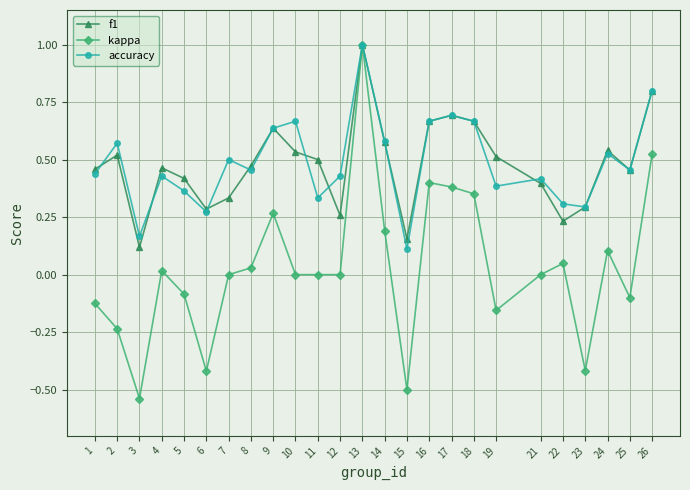

Rank the series at 19 from highest to lowest value.

f1, accuracy, kappa